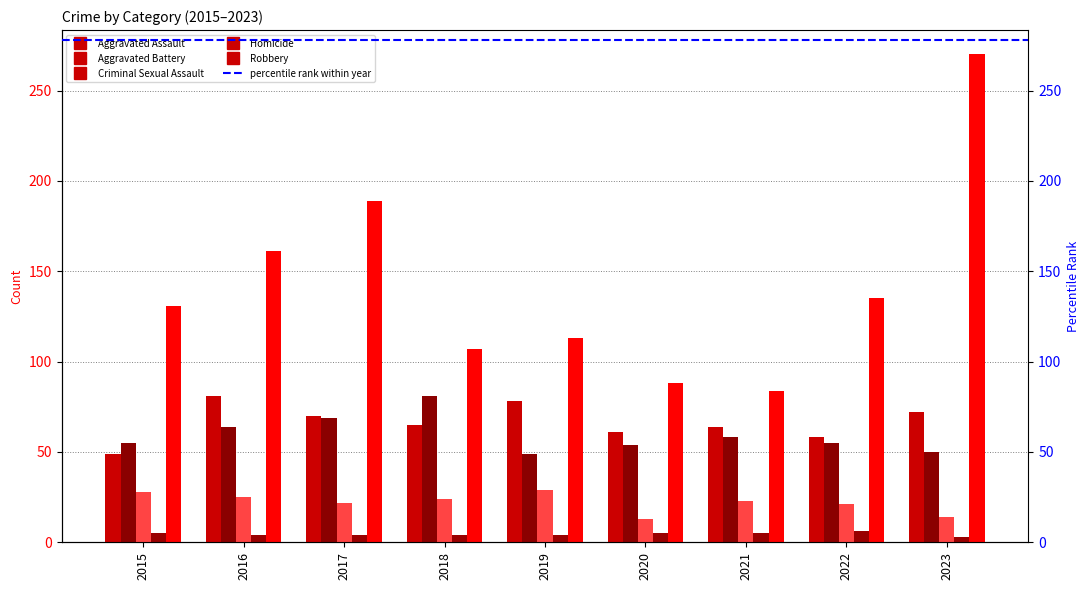

The Homicide series shows 5 at 2015. True or false?

True